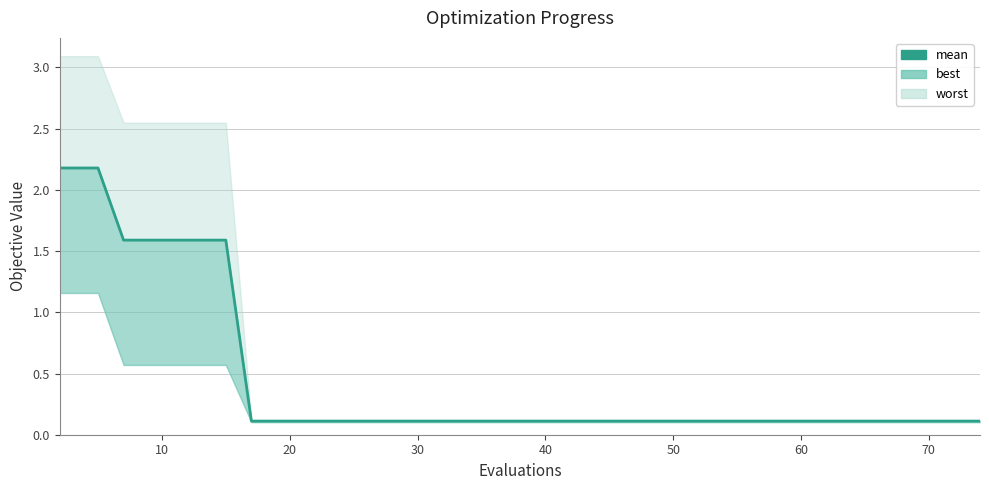

True or false: there are more than 2 points higher than both neighbors.

False